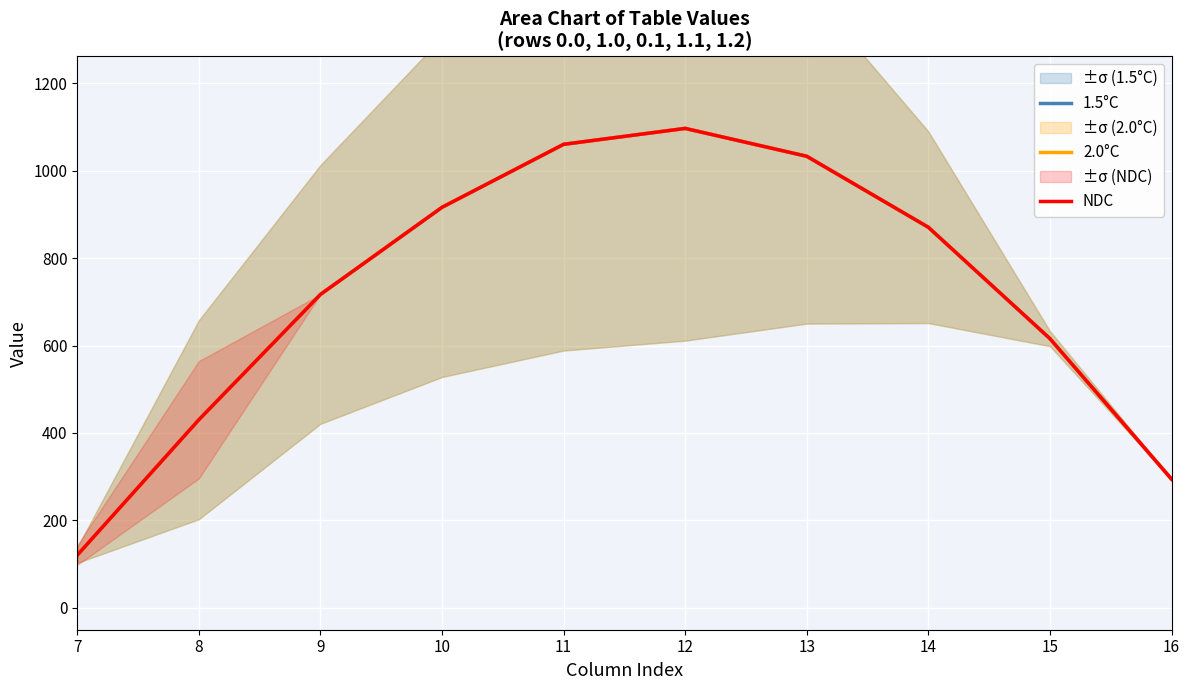

Rank the series at 15 from lowest to highest value.

1.5°C, 2.0°C, NDC